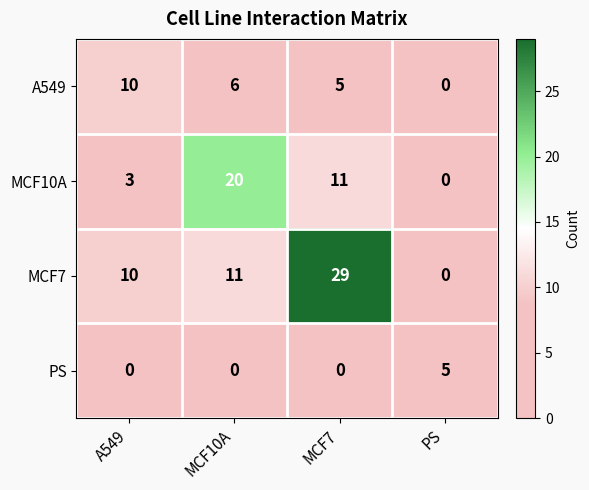

What is the difference between the PS values at MCF7 and PS?

5